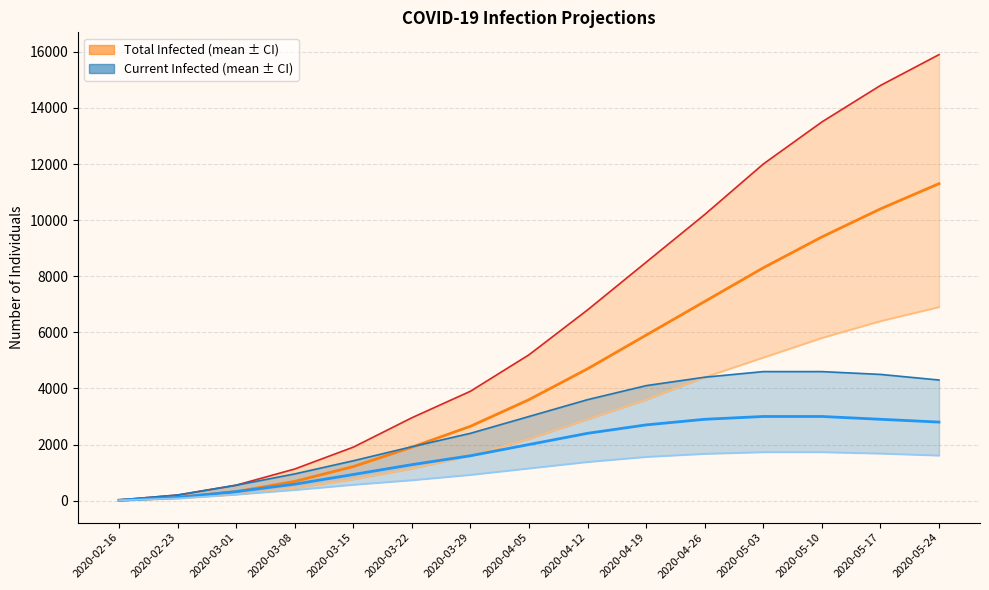

How many lines are shown in the chart?

6